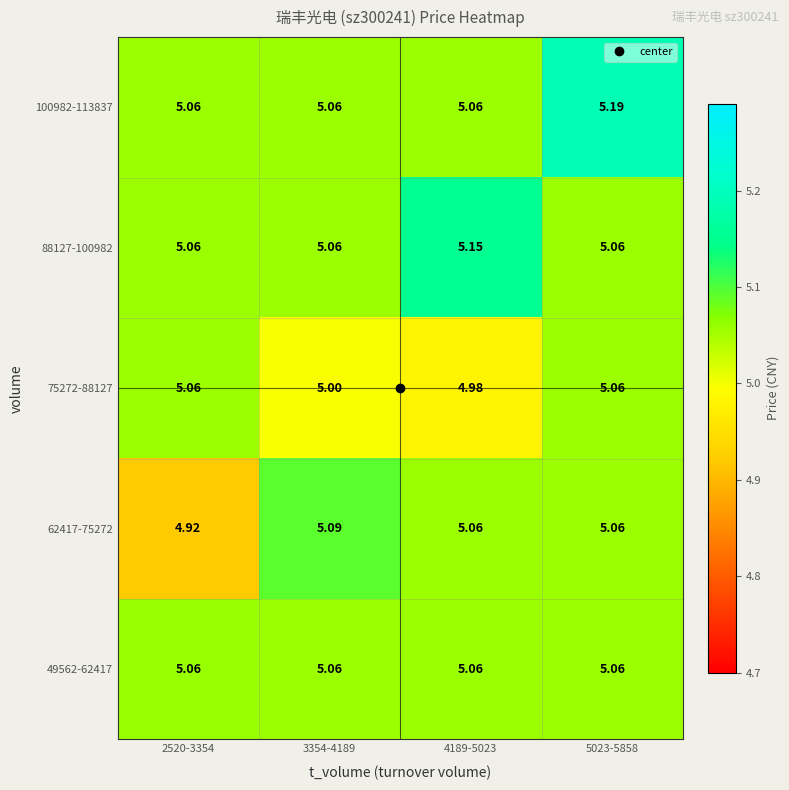

Which series has the largest total across all categories?

100982-113837